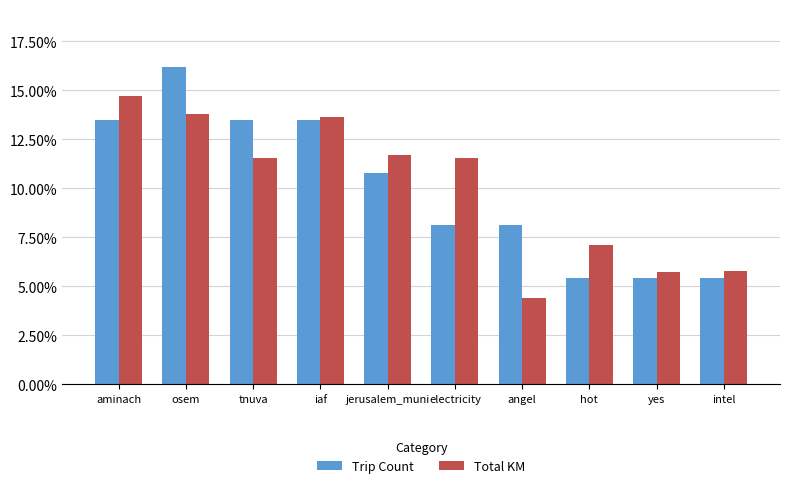

What are all the series names shown in the legend?

Trip Count, Total KM